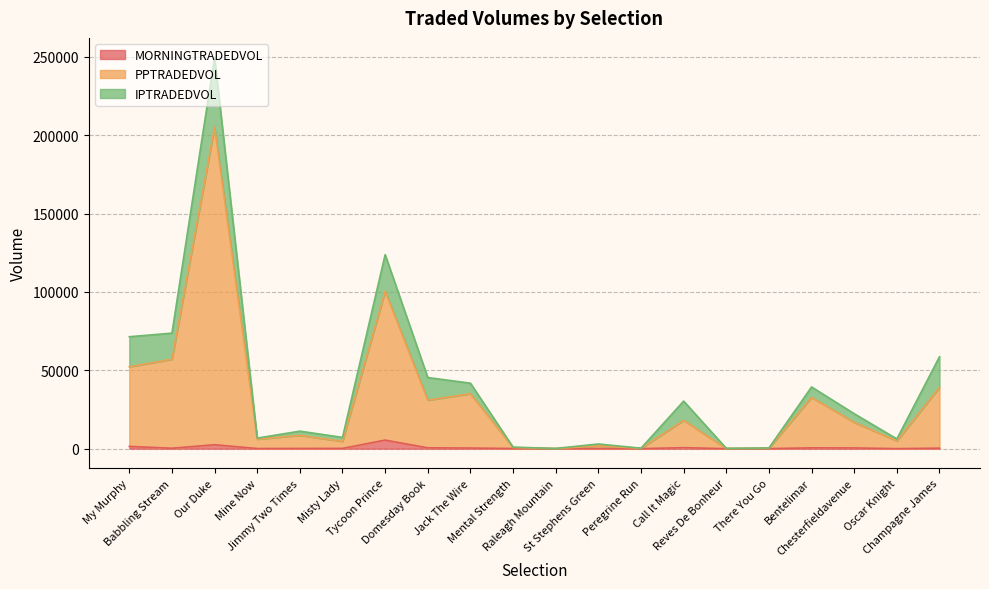

What is the total value across all series at Raleagh Mountain?

166.3